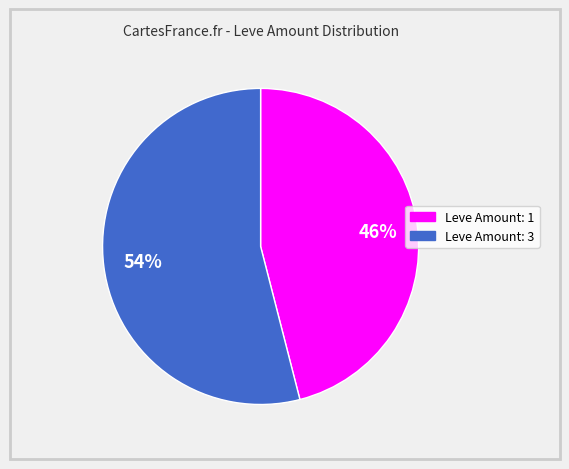

Does any single category account for the majority?

Yes